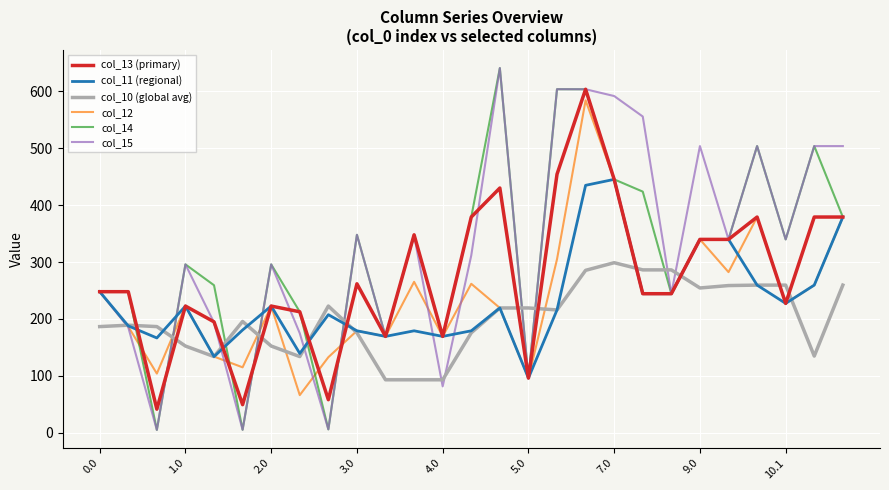

How many values in the col_11 (regional) series are below 219?

13